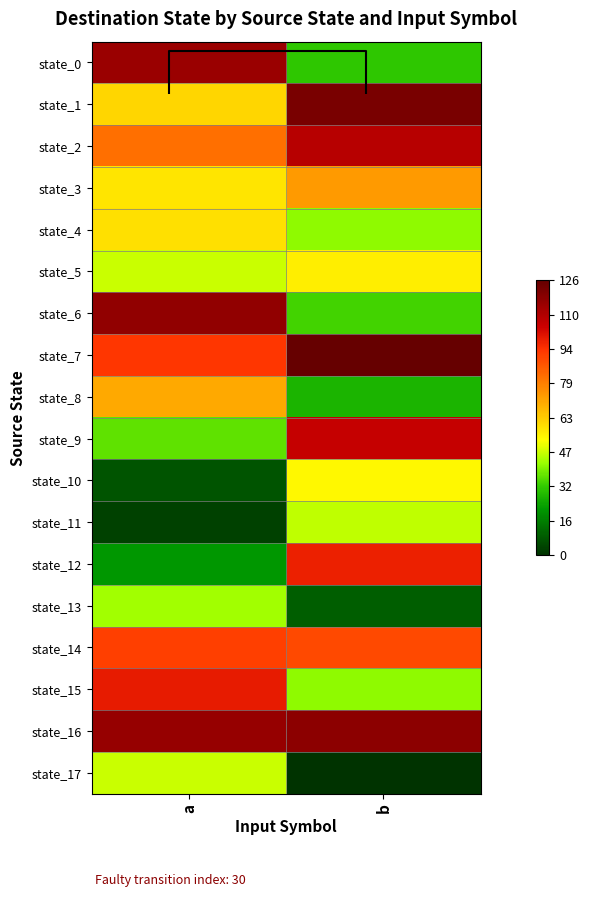

Count the state_0 values in the range 31 to 115.

2